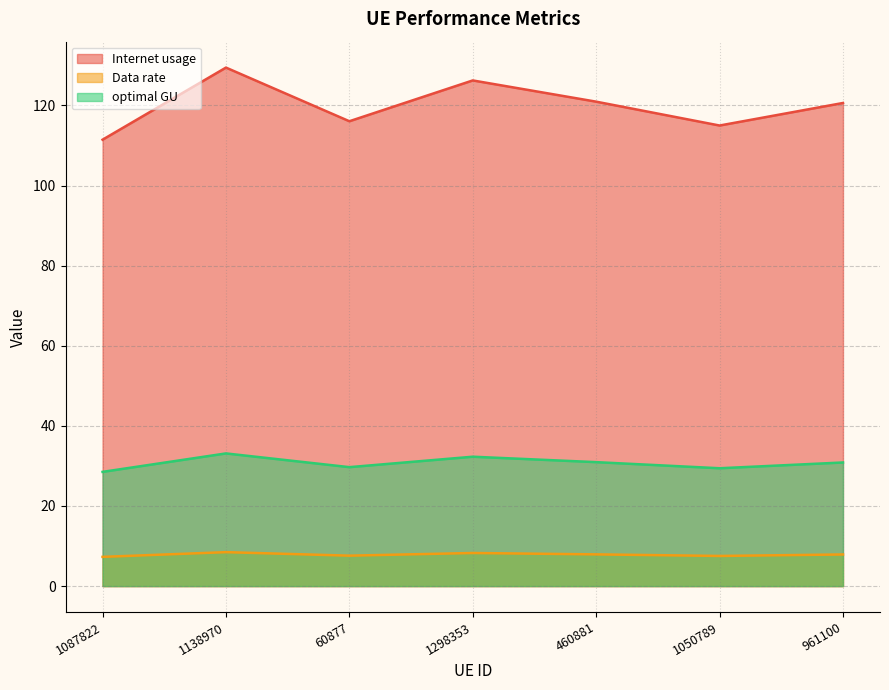

What is the total value across all series at 1087822?

147.3